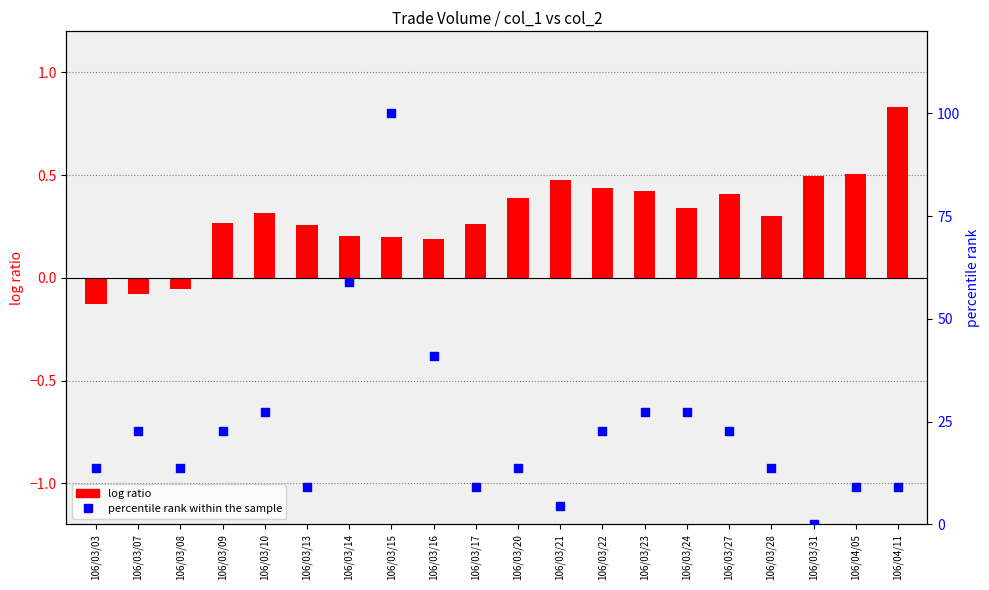

What is the total value across all series at 106/03/31?

0.5